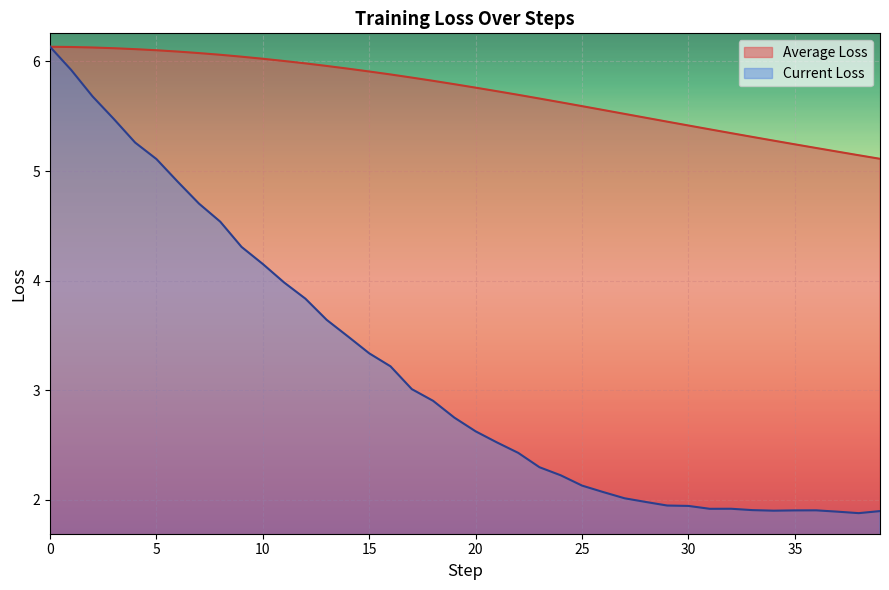

In Current Loss, how many points are higher than both neighbors (excluding endpoints)?

2